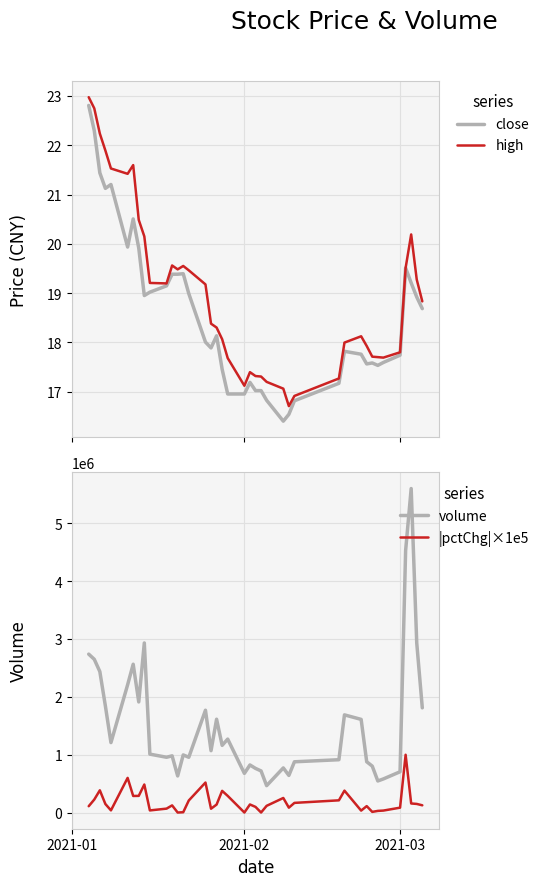

What is the lowest value of the close series?

16.4